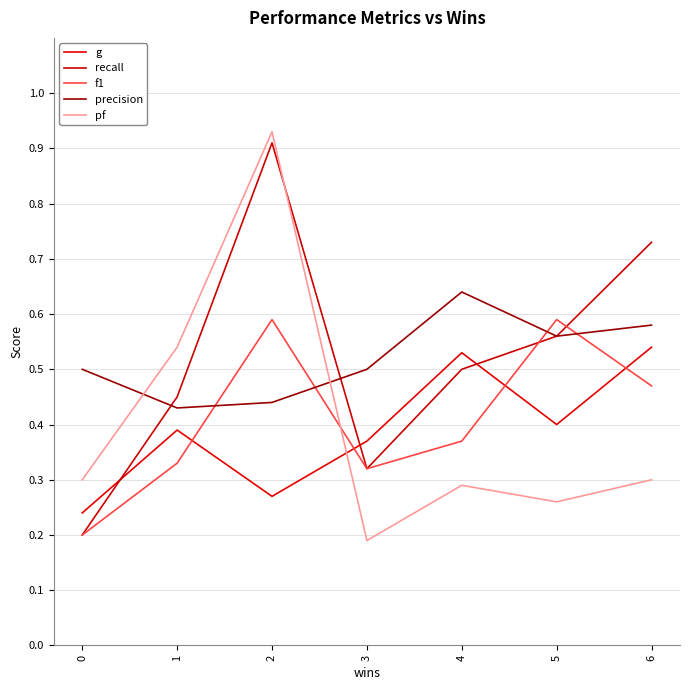

Is it true that f1 equals 0.4 at 4?

True